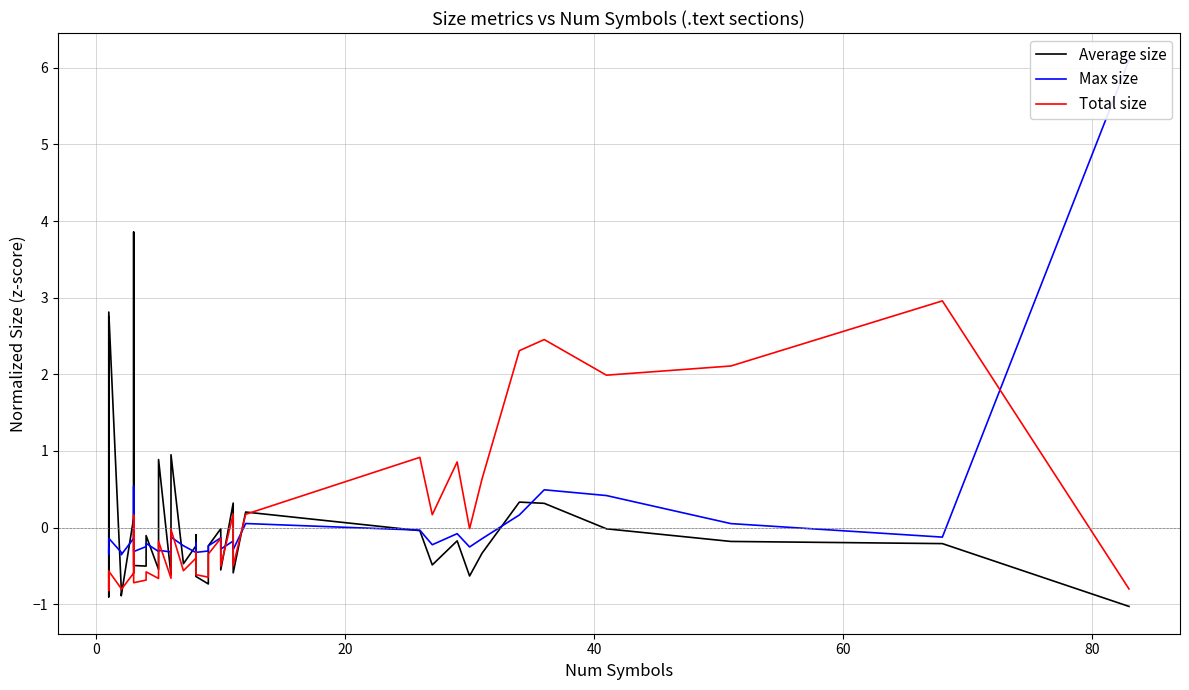

Does the chart display data point markers on the line(s)?

No